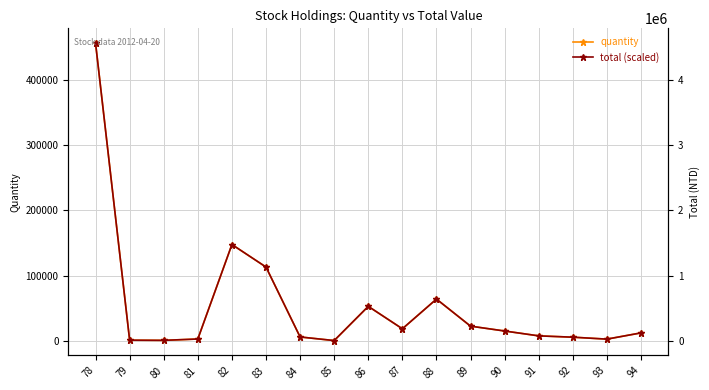

Is the value of total (scaled) at 81 greater than the value of quantity at 91?

No